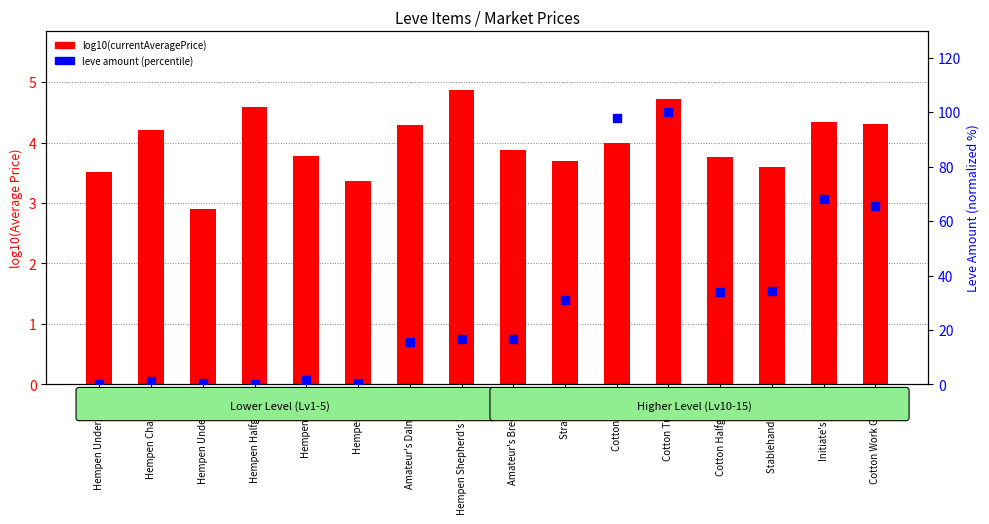

Is the value of leve amount percentile at Cotton Work Gloves greater than the value of log10(currentAveragePrice) at Hempen Halfgloves?

Yes